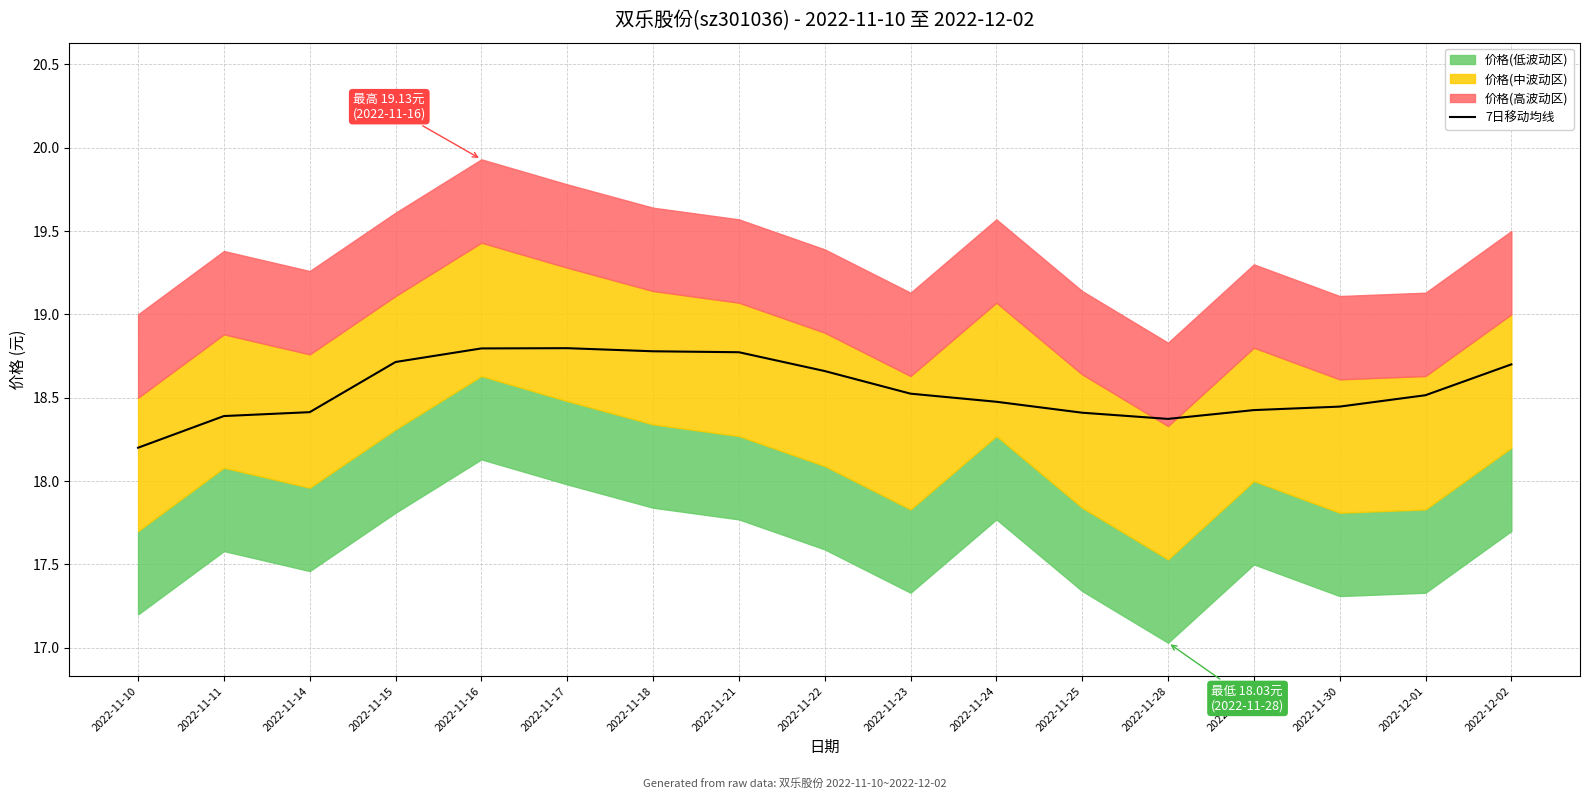

What is the sum of all values?

315.4